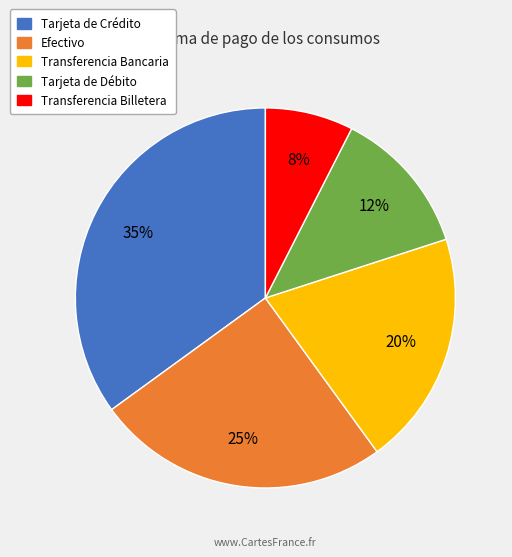

Do Transferencia Billetera and Tarjeta de Débito together represent more than half of the pie?

No